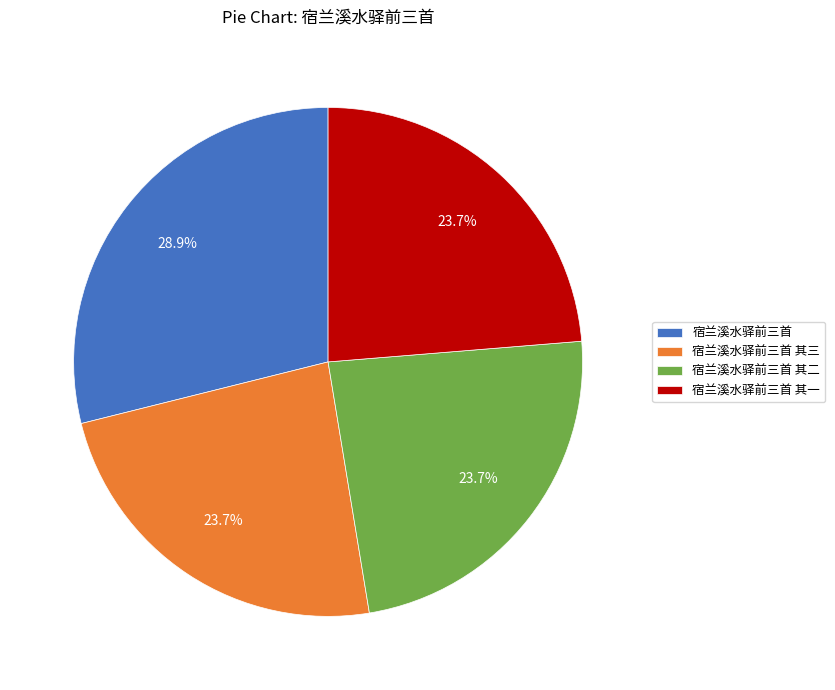

What is the ratio of the value at 宿兰溪水驿前三首 其二 to the value at 宿兰溪水驿前三首 其三?

1.0